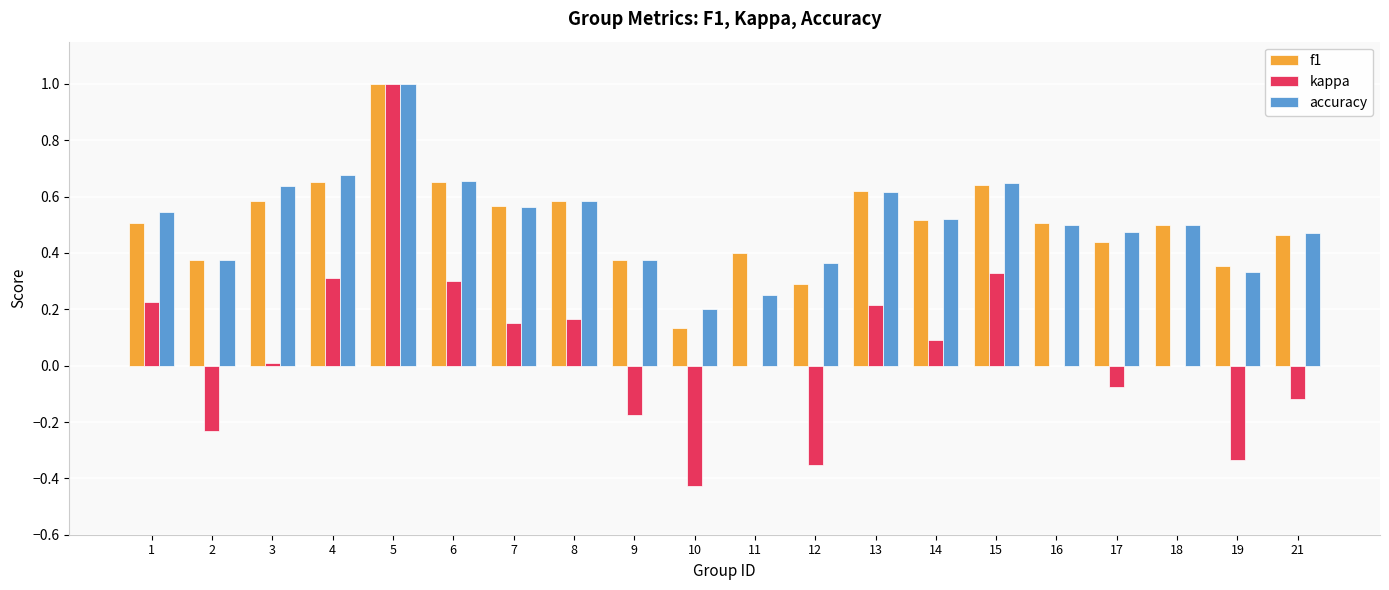

Are the bars horizontal?

No